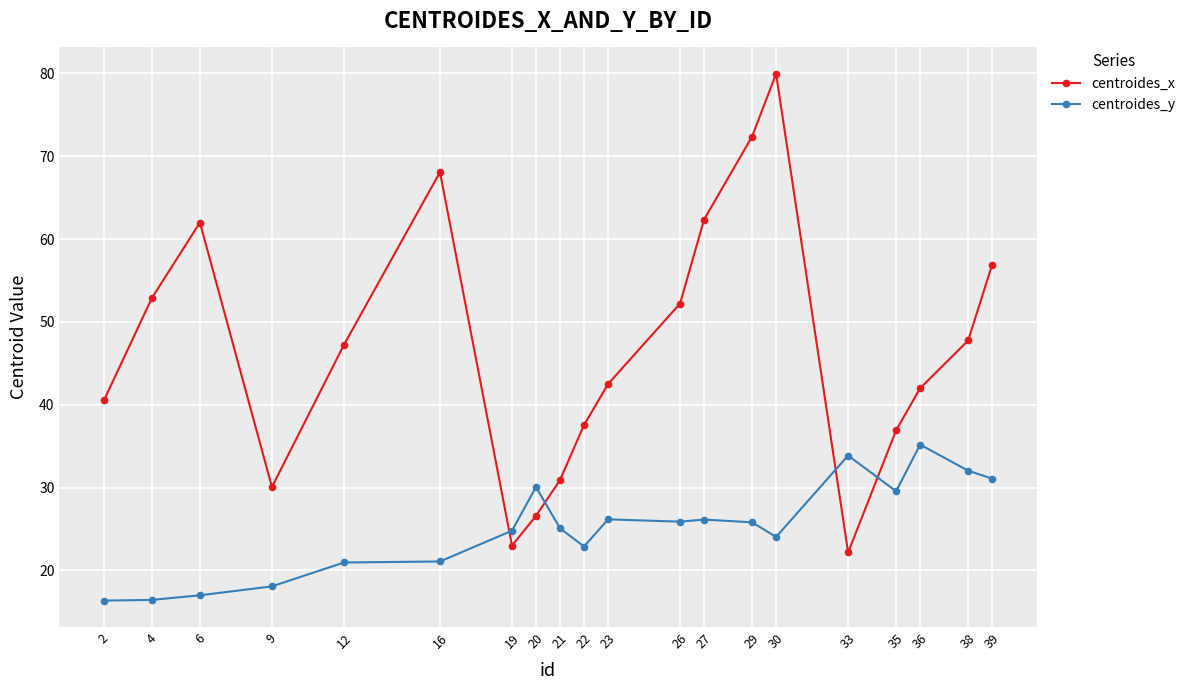

At which category is the sum across all series the highest?

30